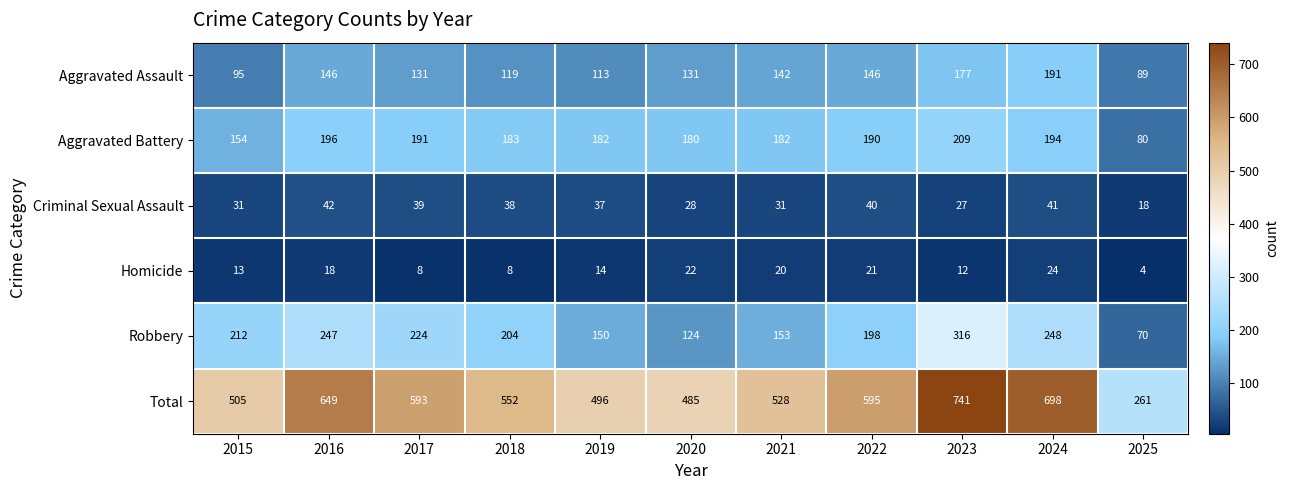

Which series changed the most between 2015 and 2020?

Robbery